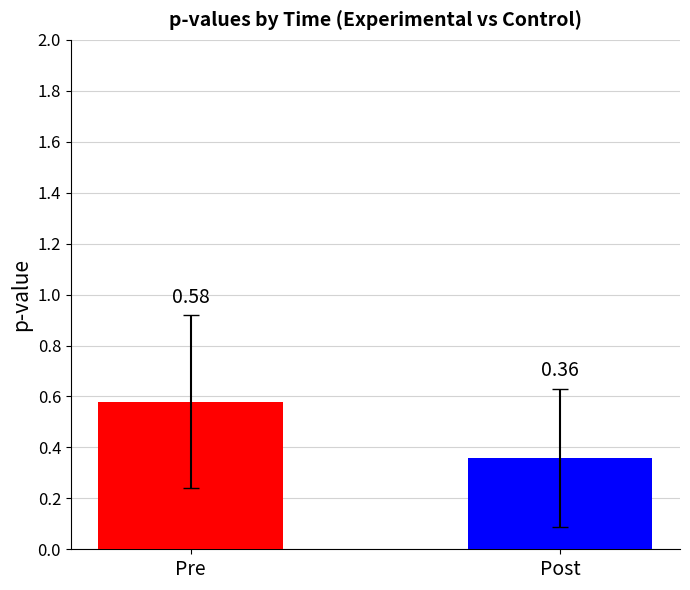

What is the label of the 1st bar from the left?

Pre